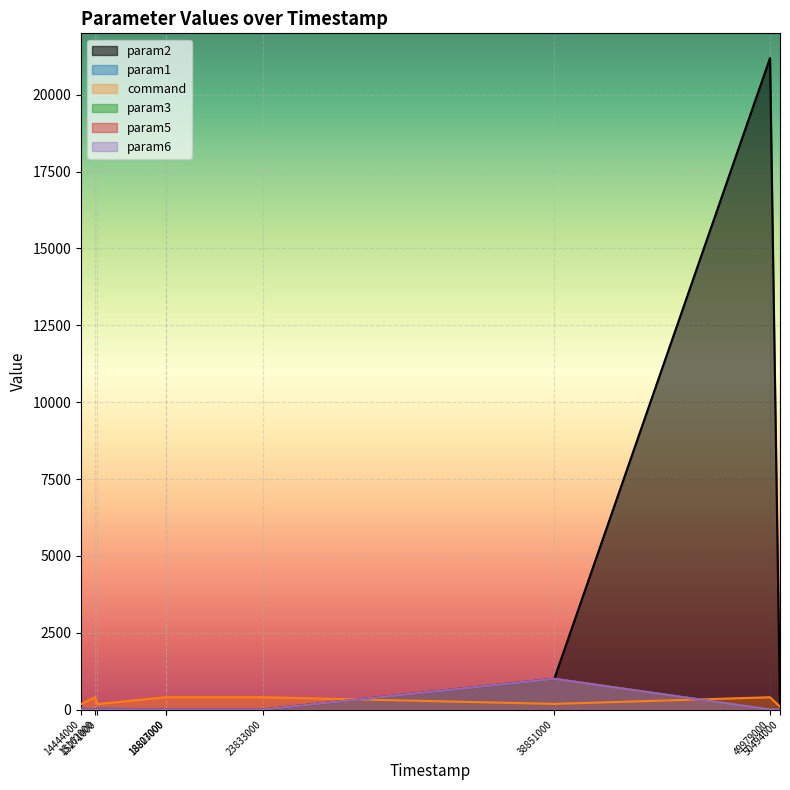

At which category is the sum across all series the highest?

49979000